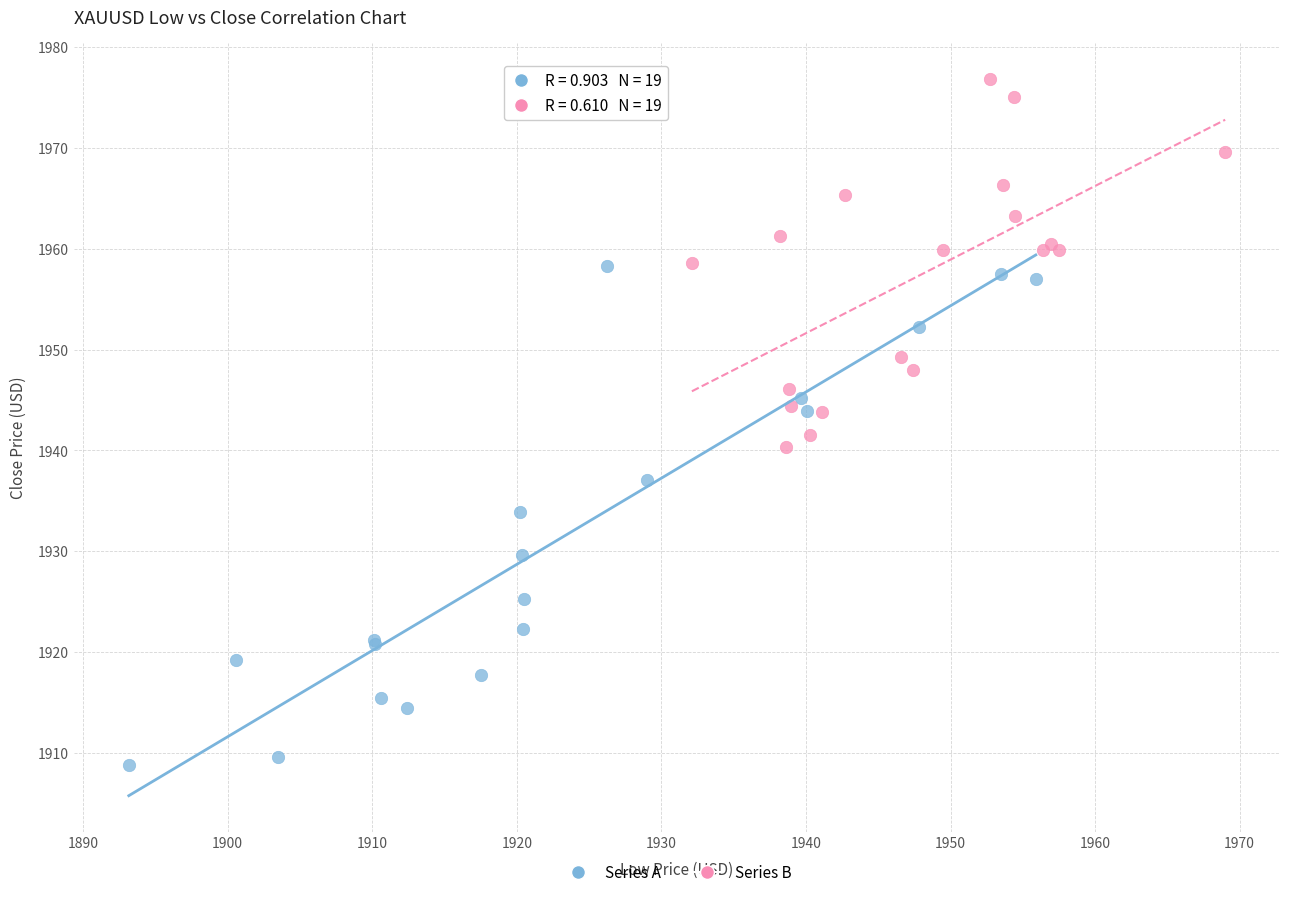

Which series contains the highest Y value?

Series B